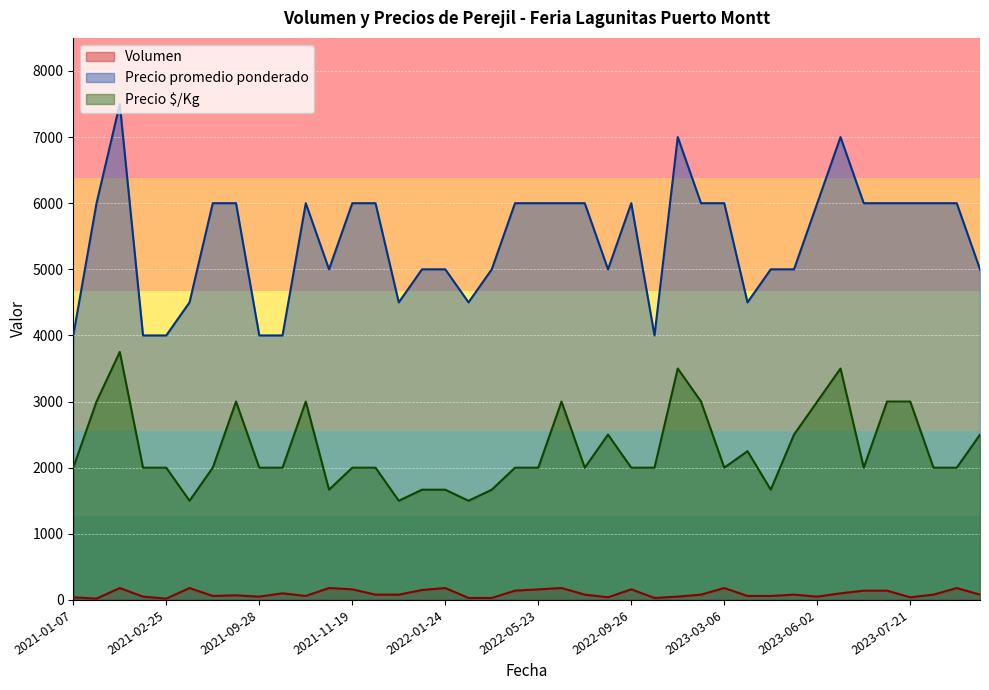

True or false: Volumen and Precio $/Kg intersect in this chart.

False